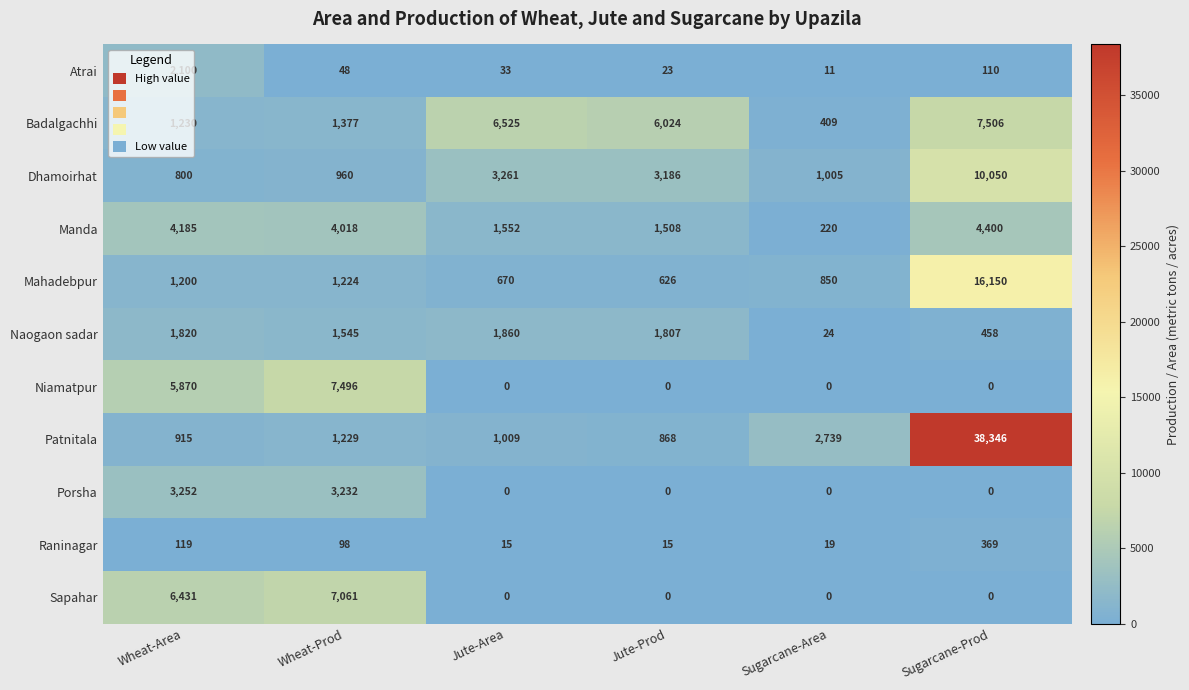

What is the greatest value displayed?

38346